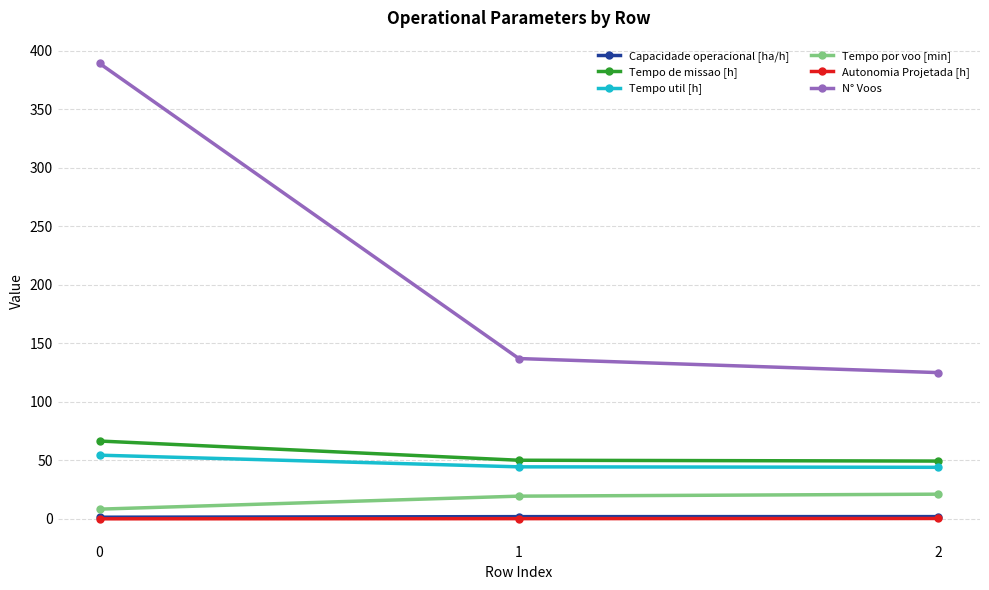

True or false: Tempo util [h] has a value of 16.1 at 1.

False